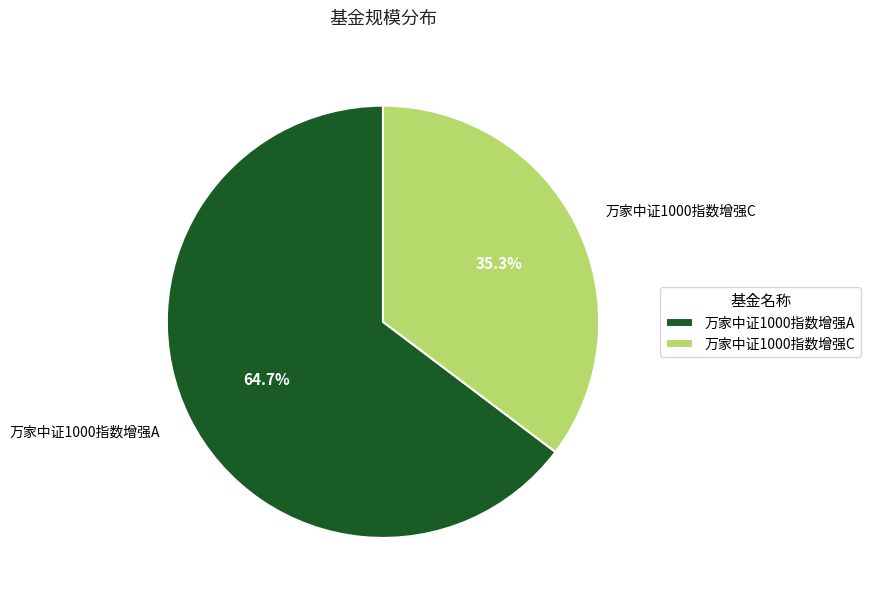

Which slice represents more than half of the pie?

万家中证1000指数增强A